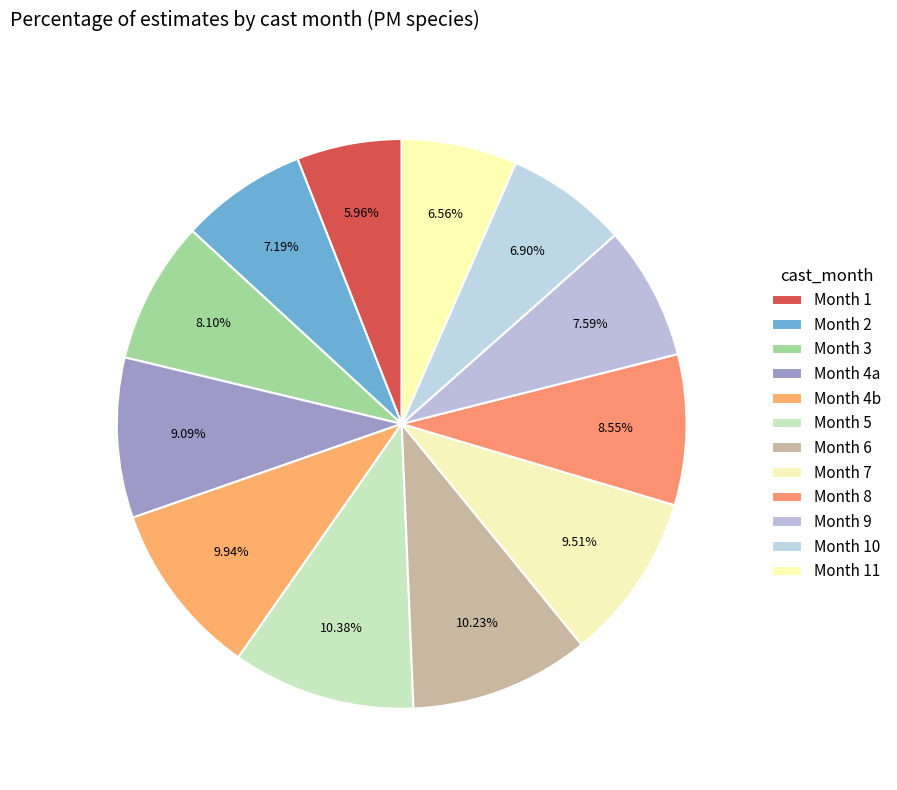

How many segments does this pie chart have?

12